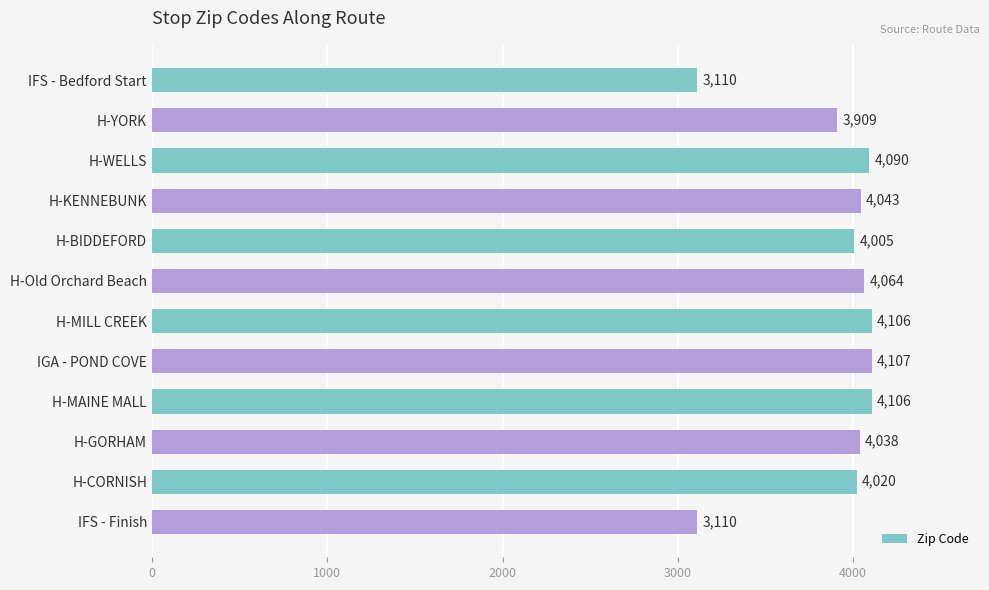

What value does the data have at H-CORNISH, to the nearest 100?

4000